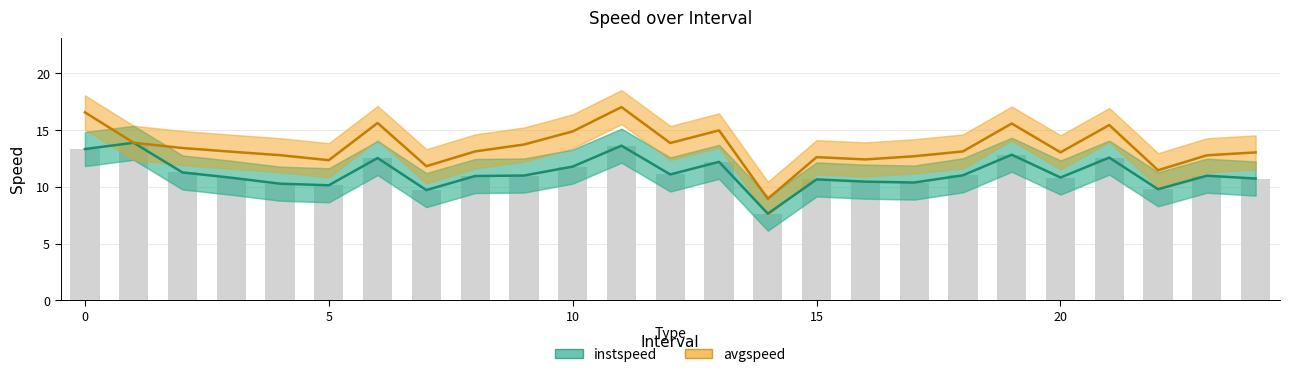

Rank the series at 22 from lowest to highest value.

instspeed, avgspeed